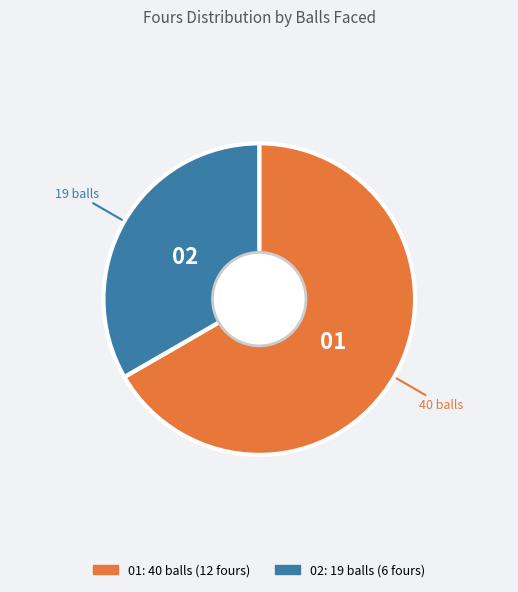

Is there a majority slice in this chart?

Yes